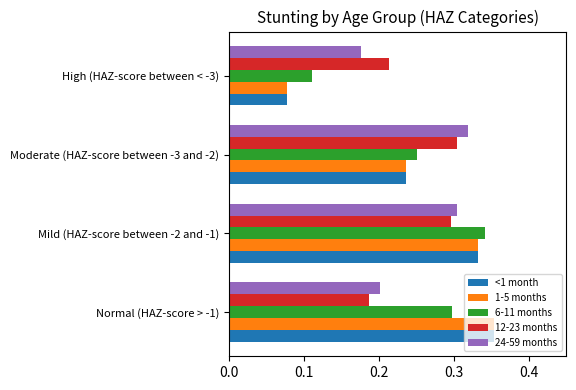

At how many categories does at least one series exceed 0?

4